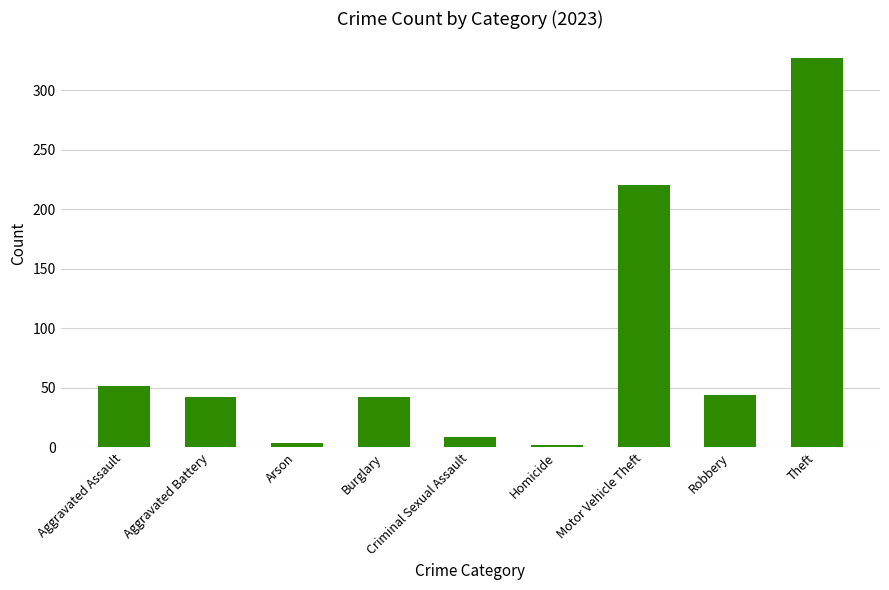

Are the bars horizontal?

No